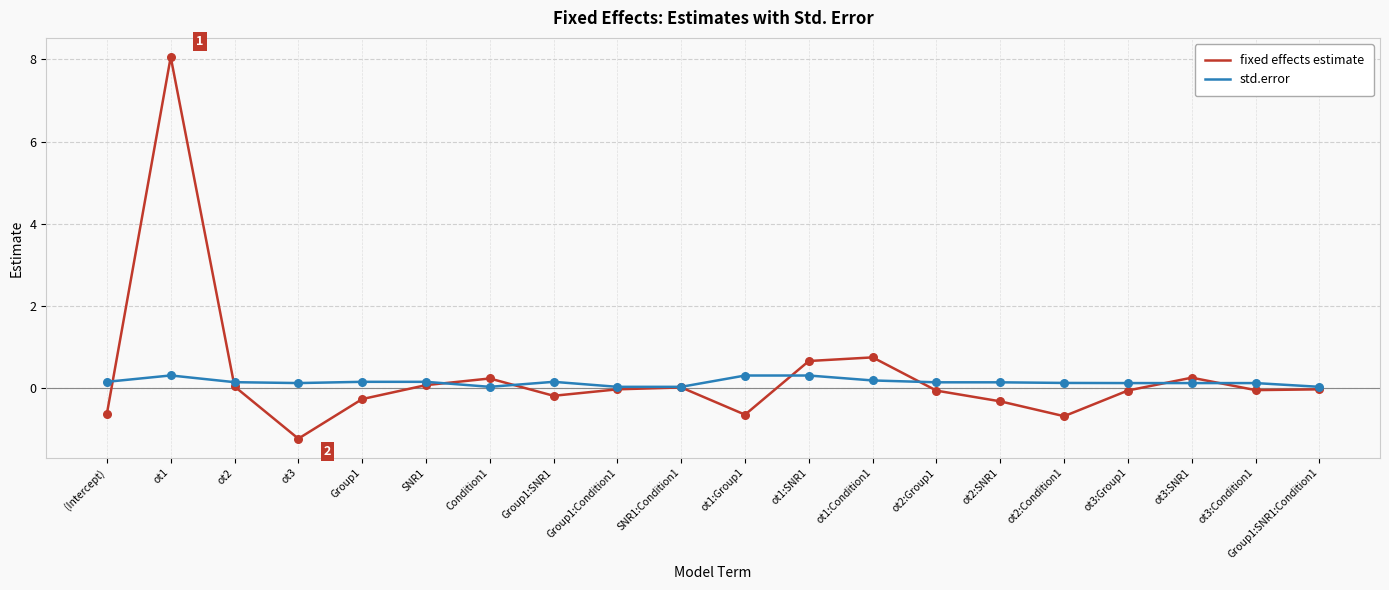

Is the value of std.error at ot3:Group1 greater than the value of fixed effects estimate at ot3:Condition1?

Yes